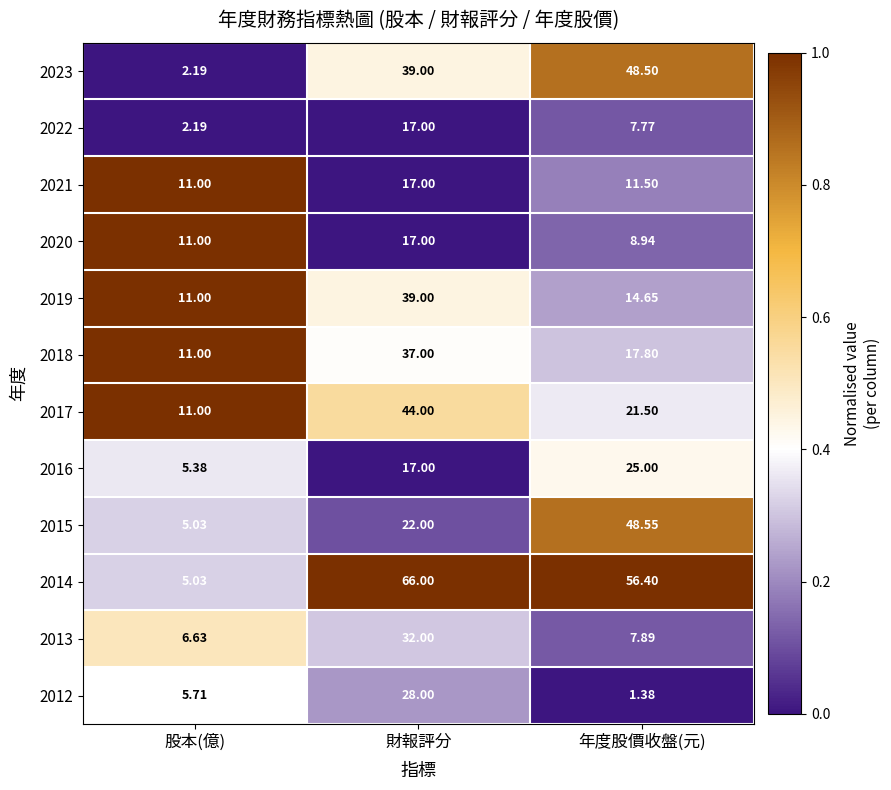

List the labels in order of 2019 value, smallest first.

股本(億), 年度股價收盤(元), 財報評分